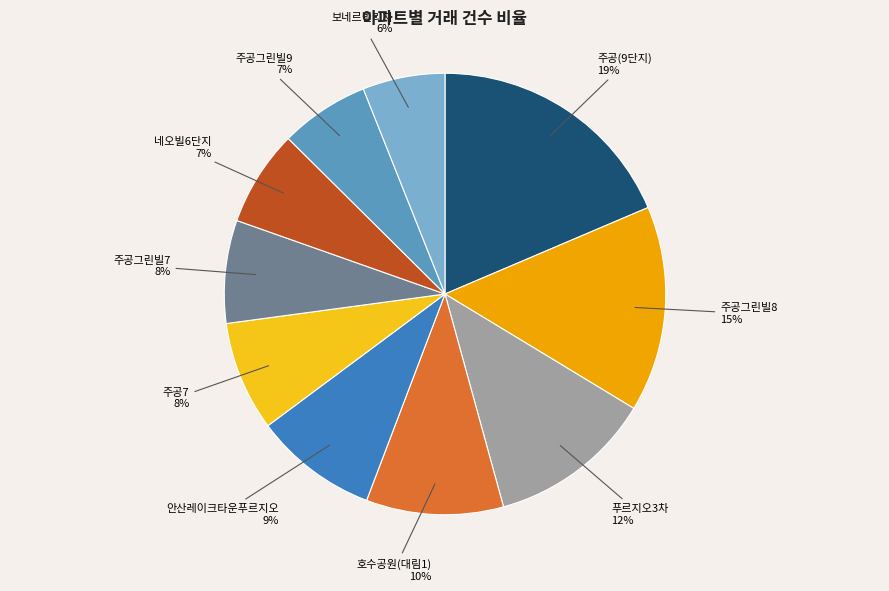

Is the sum of 안산레이크타운푸르지오 and 주공7 greater than half?

No